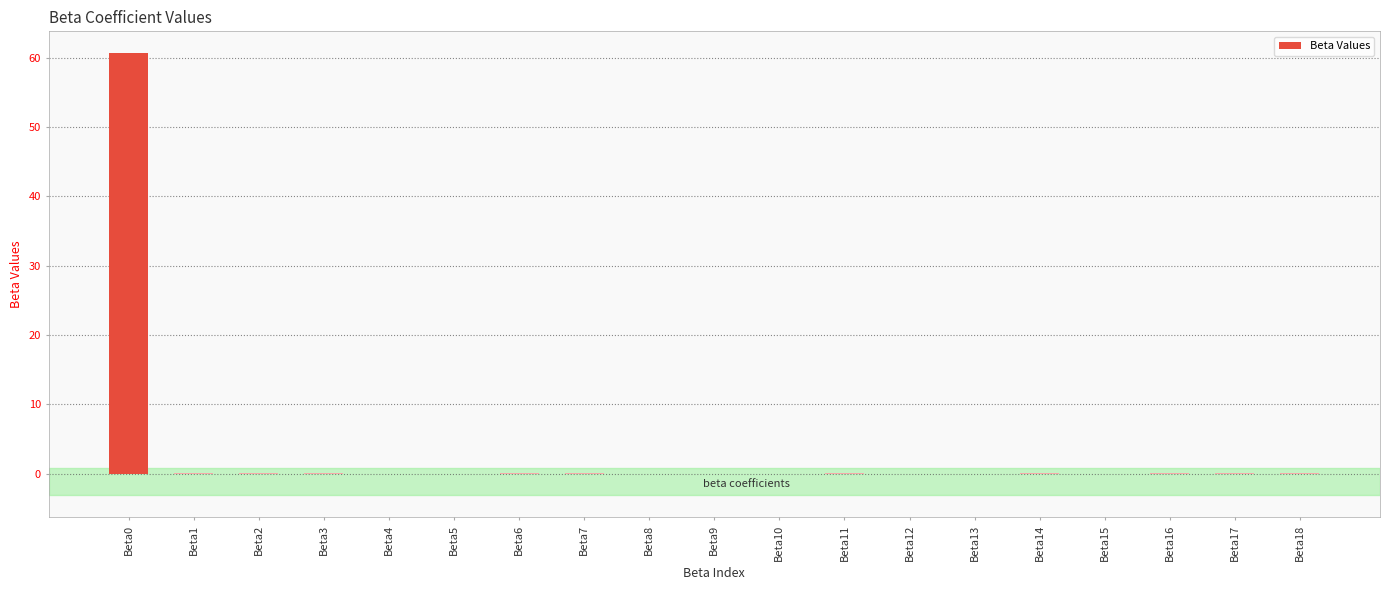

The chart shows a value of 80.2 at Beta0. True or false?

False